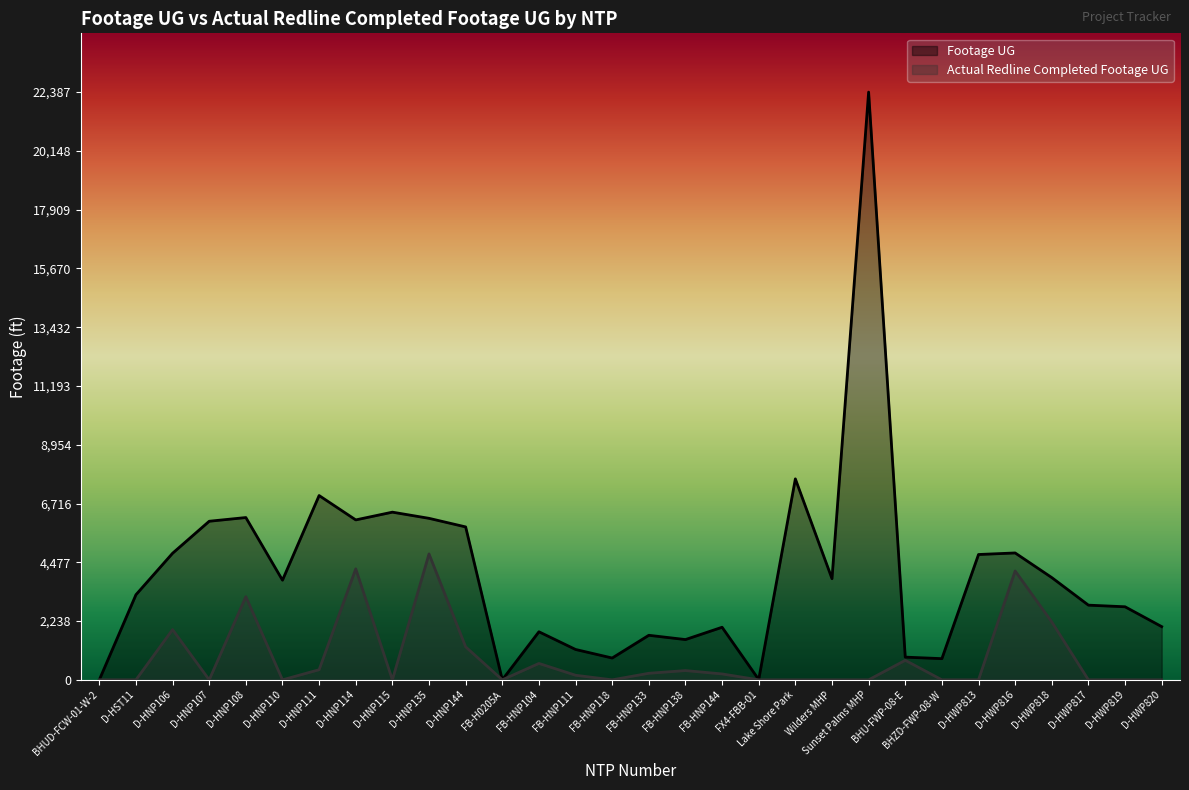

What is the label of the 1st point from the right?

D-HWP820